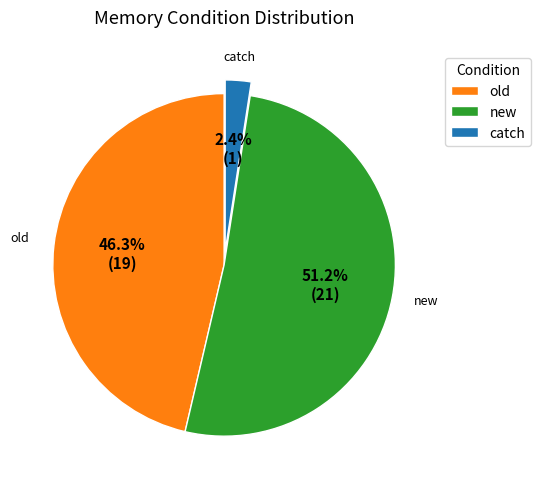

Count the number of slices in the pie.

3